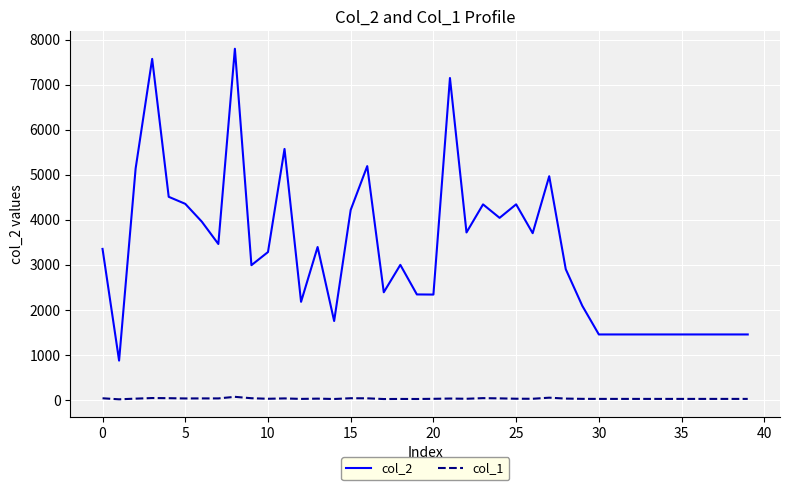

List the series in order of their overall mean, highest first.

col_2, col_1